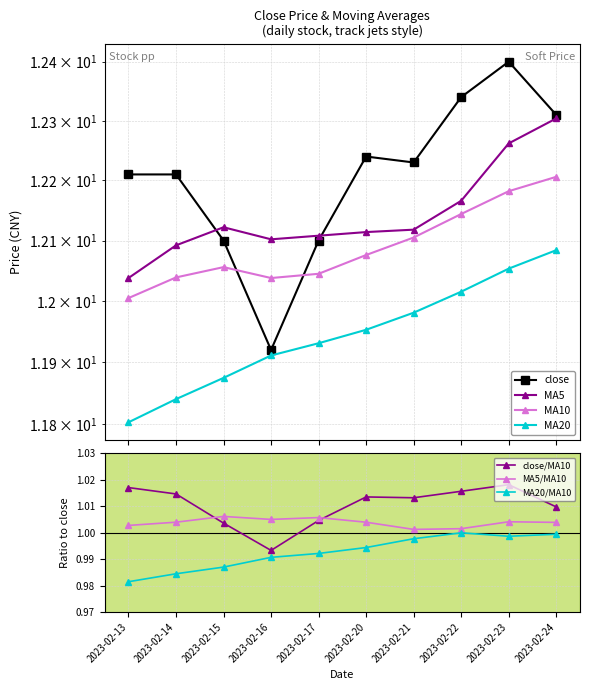

How many data points in close are less than 12?

1